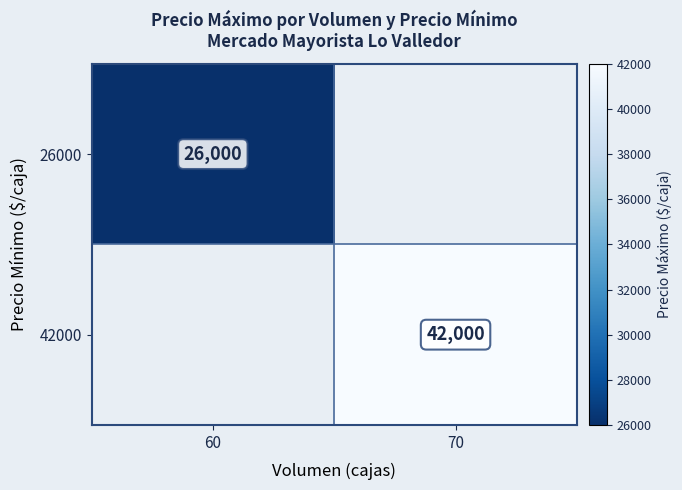

Is the value of 26000 at 60 greater than the value of 42000 at 70?

No